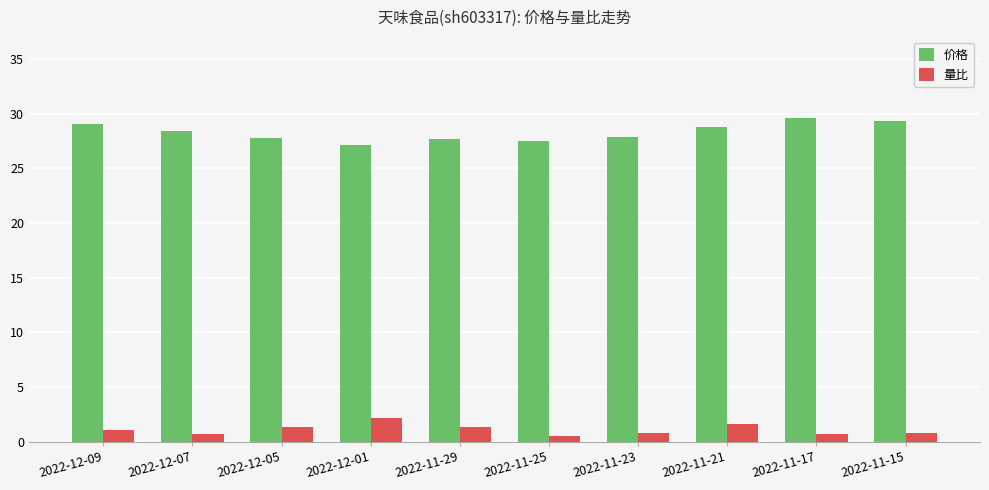

Does the chart contain any negative values?

No